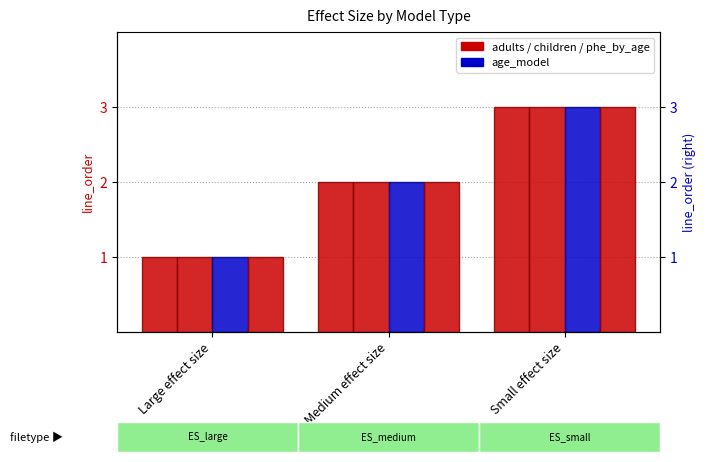

What is the difference between the maximum and second lowest values in the phe_by_age_model series?

1